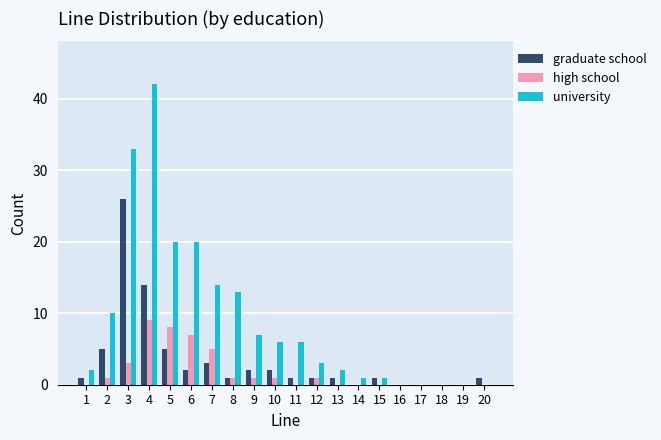

Is the value of high school at 9 greater than the value of graduate school at 16?

Yes